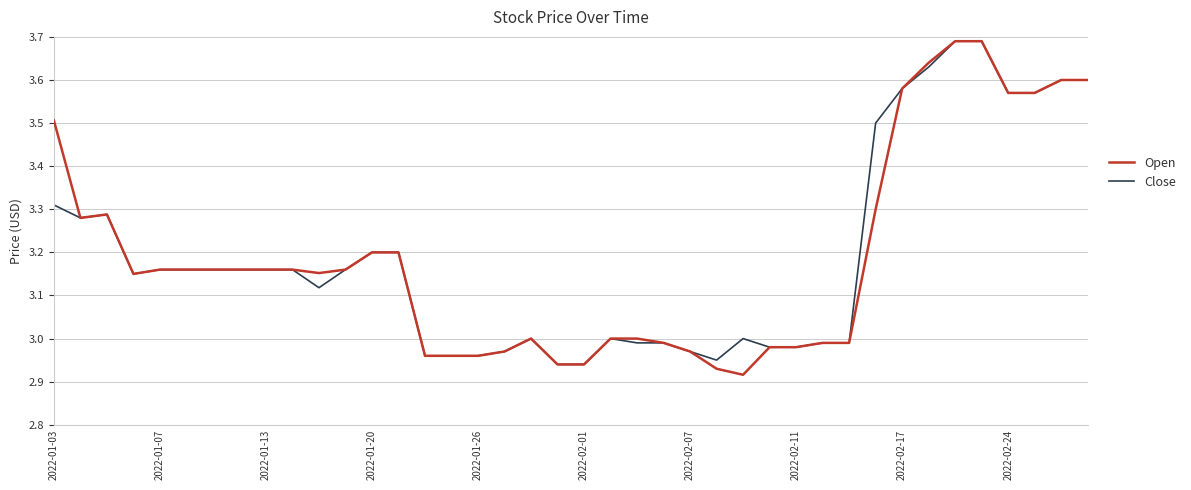

Which series has the largest range (max minus min)?

Open